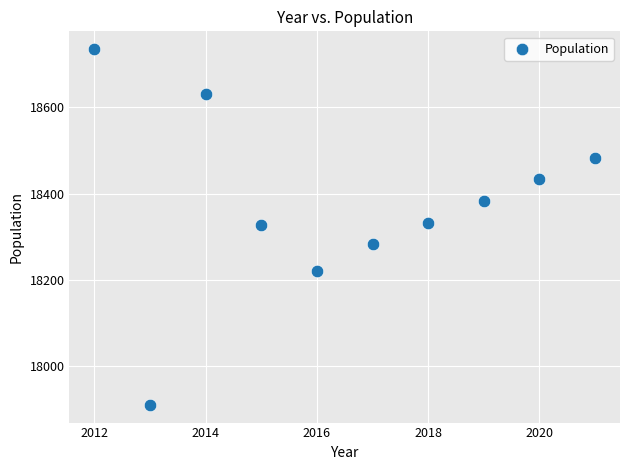

What is the range of Y values (max minus min)?

824